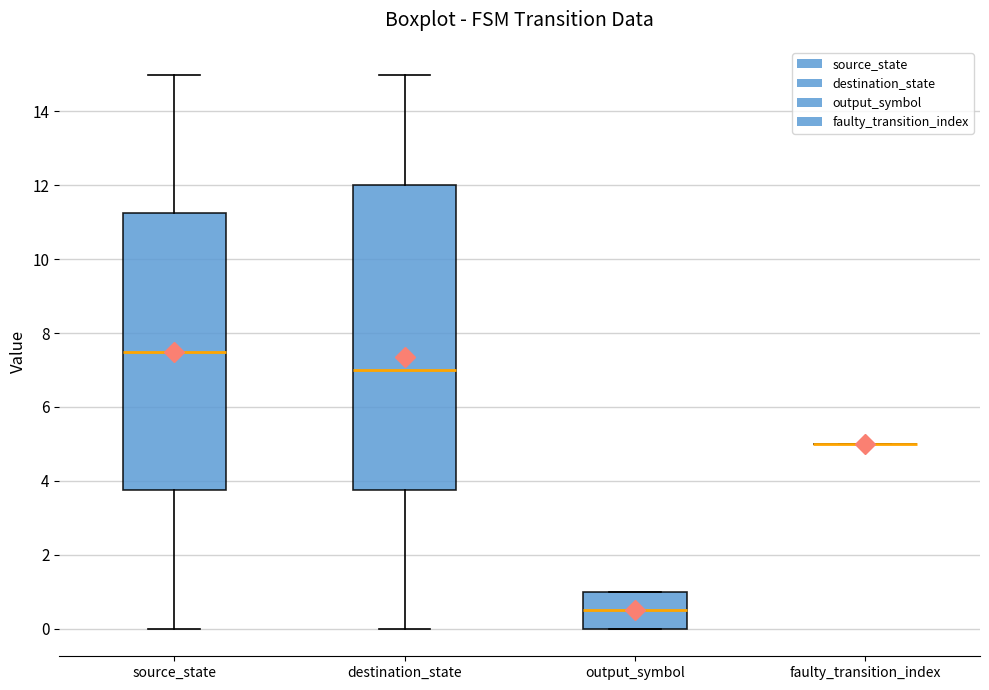

Which box is the tallest, from its lower edge to its upper edge?

destination_state